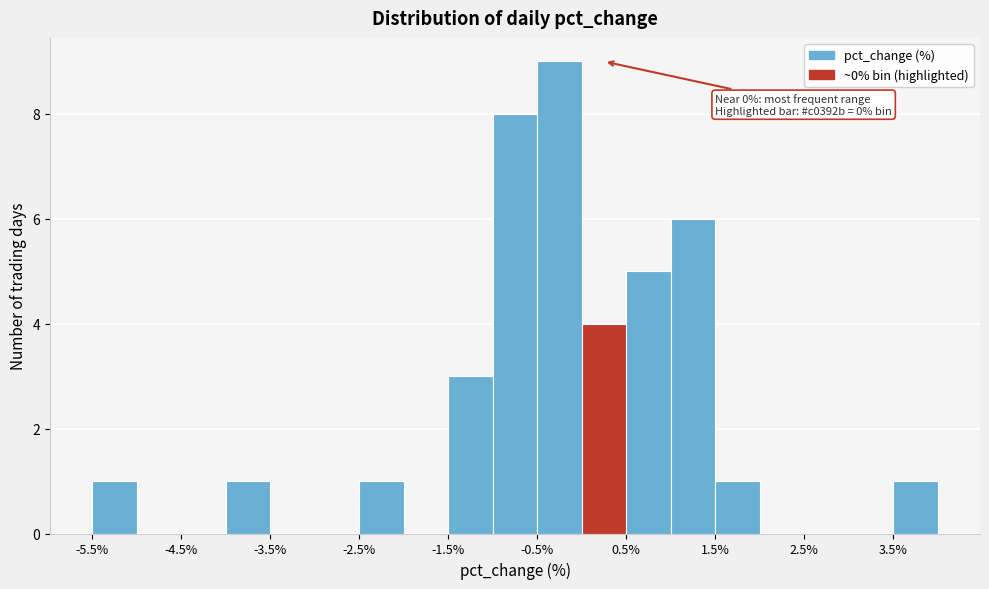

Over which range of the x-axis is the bar tallest?

-0.5 to 0.0